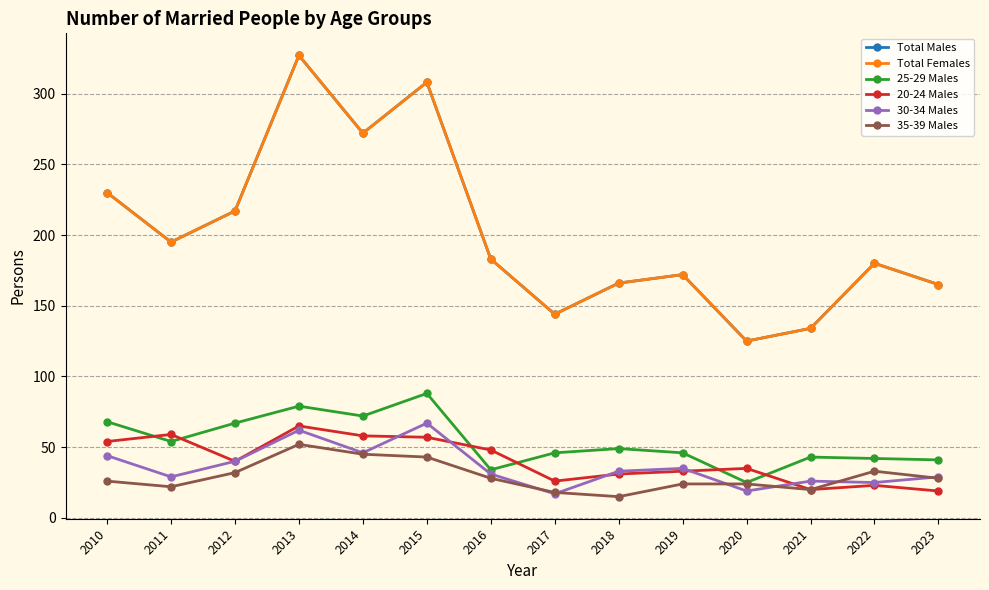

What is the difference between the Total Males values at 2021 and 2020?

9